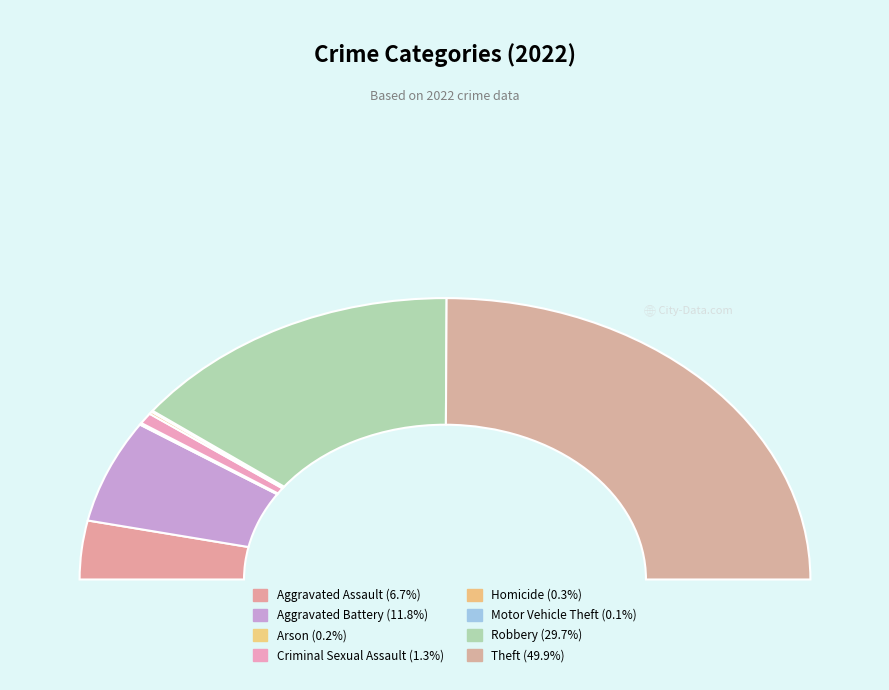

Does Aggravated Battery account for over 50% of the chart?

No